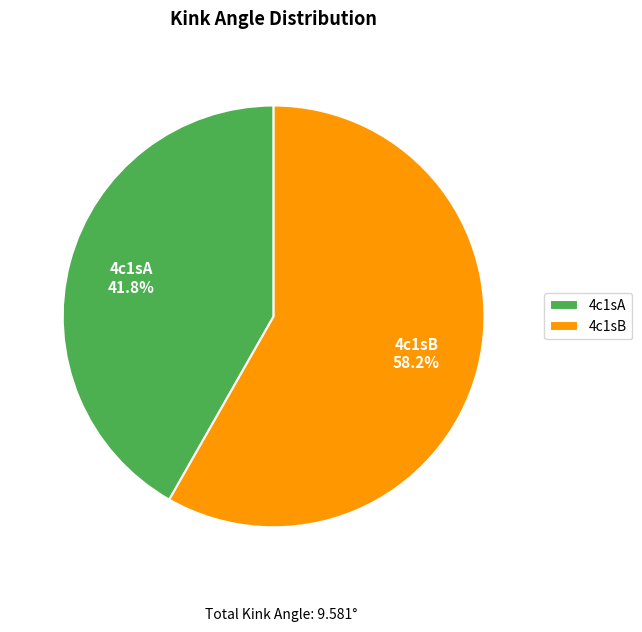

How many segments does this pie chart have?

2